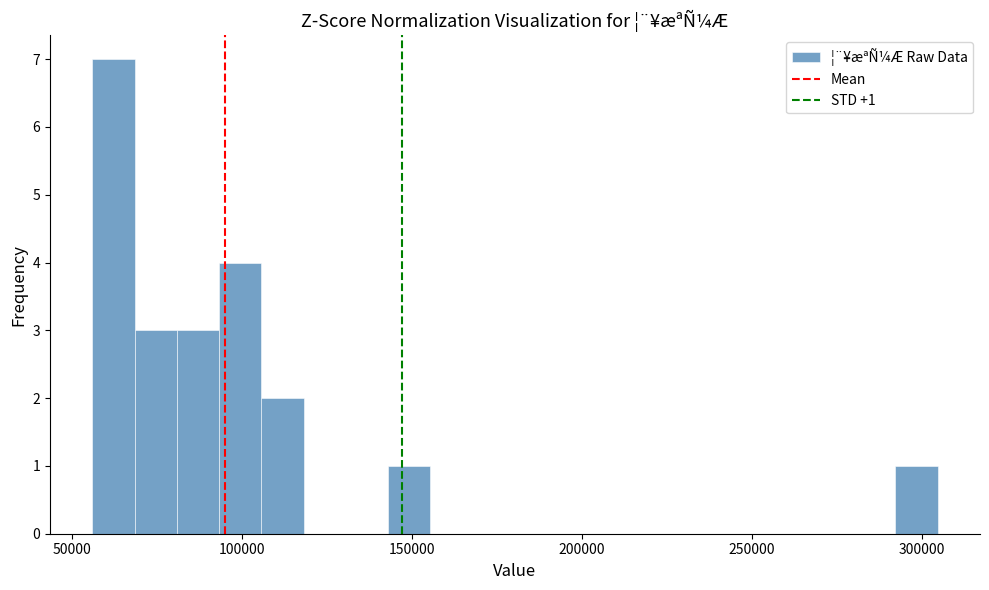

Read against the x-axis, roughly where is the centre of the tallest bar?

60000